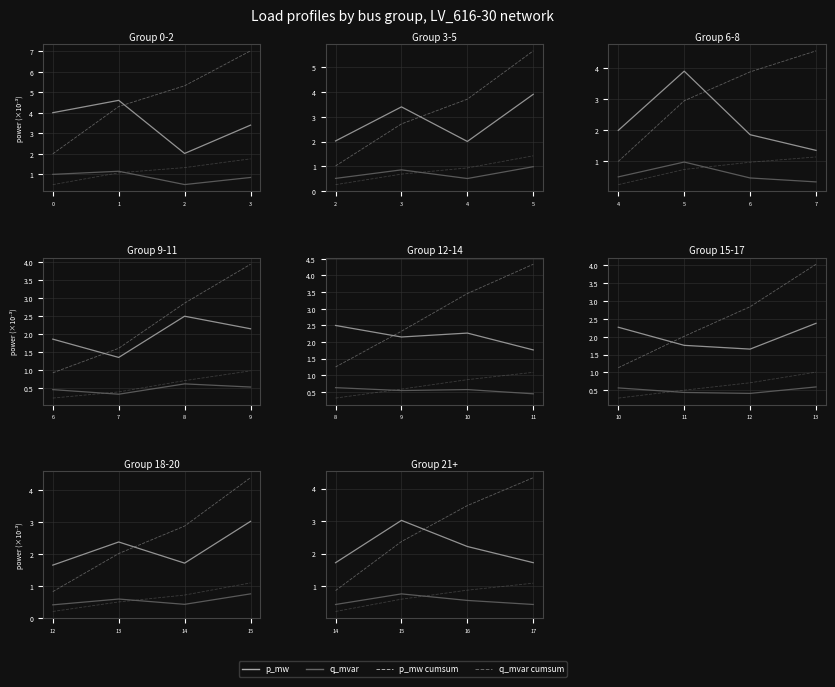

What is the average value of the p_mw_cum series?

2.8